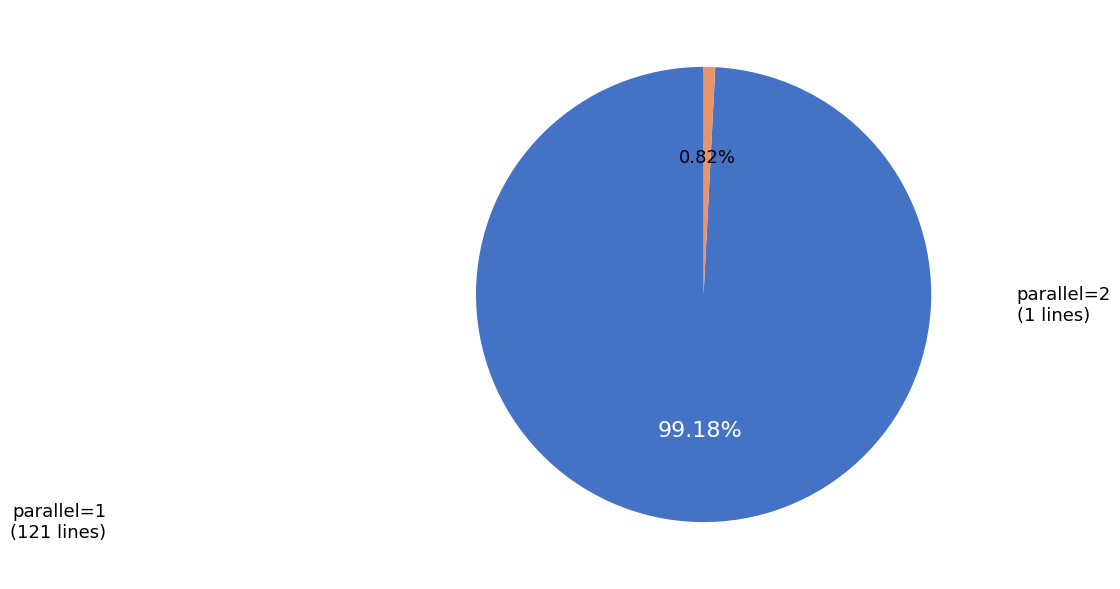

Does any single category account for the majority?

Yes